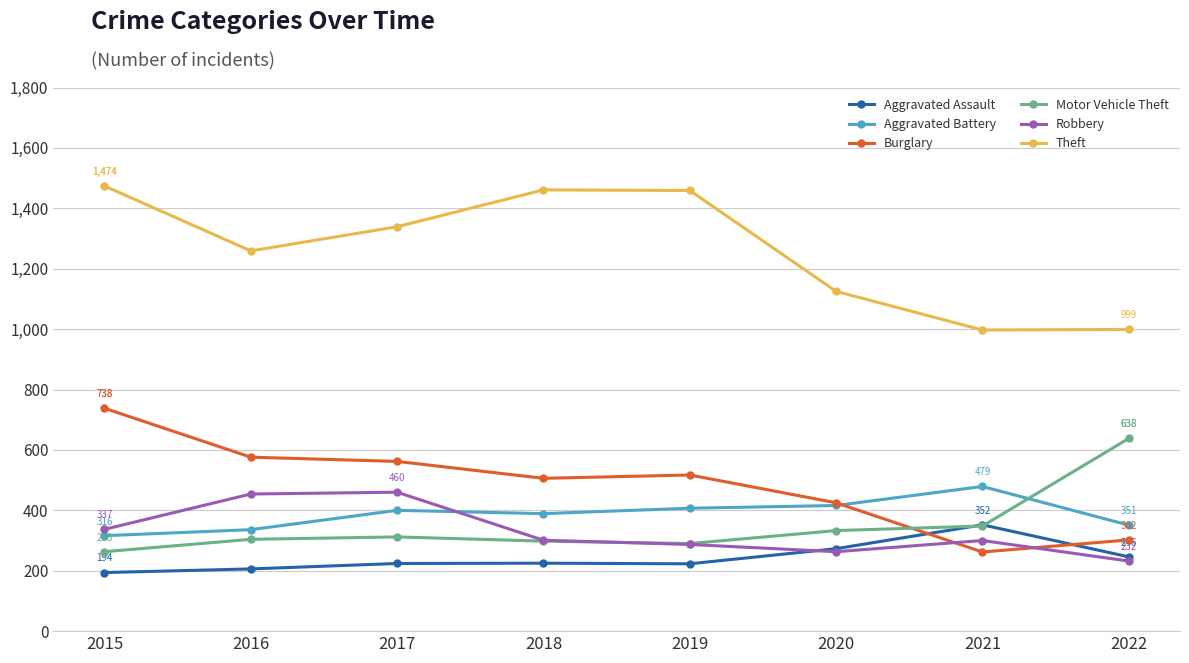

What is the sum of all Motor Vehicle Theft values?

2786